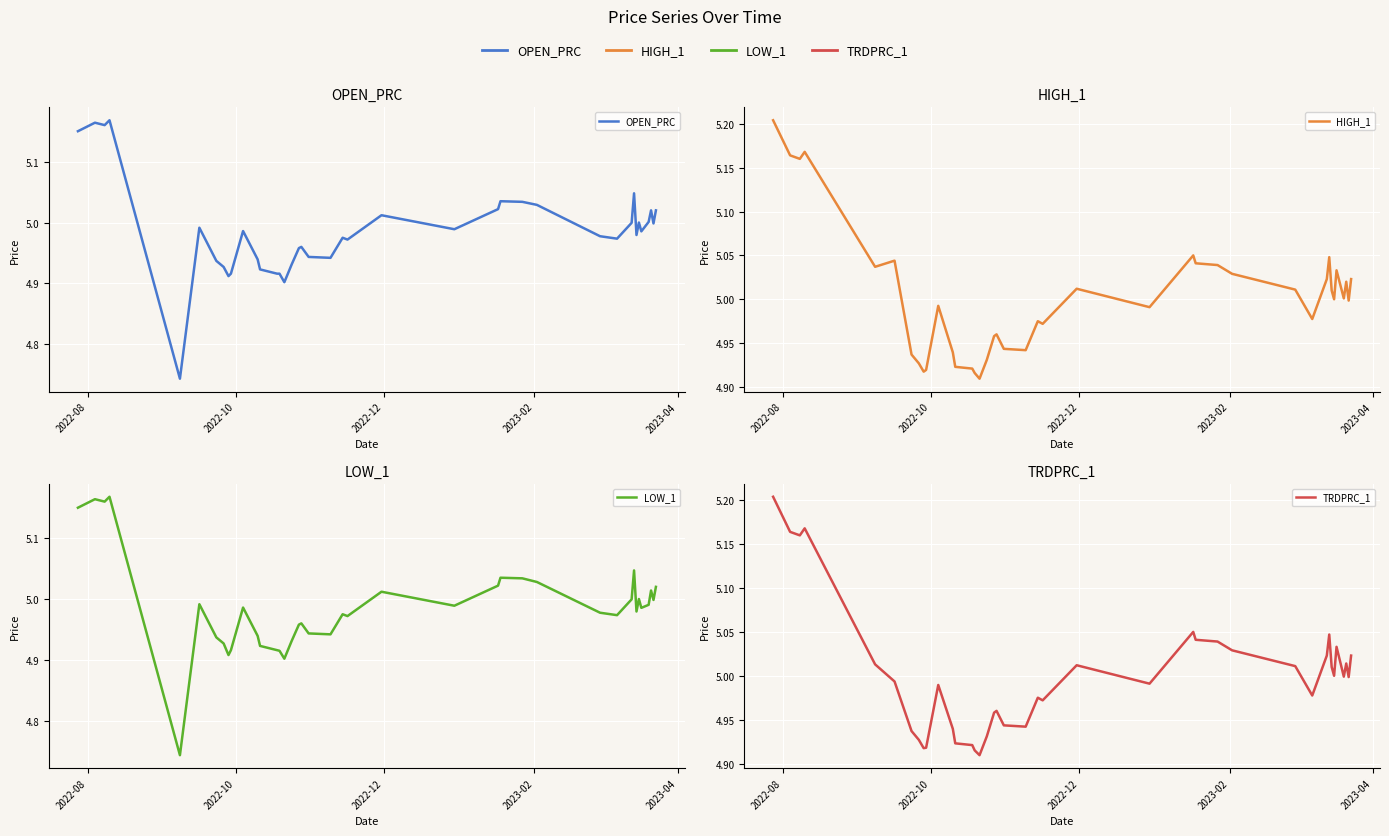

What is the difference between the maximum and minimum values in the TRDPRC_1 series?

0.3